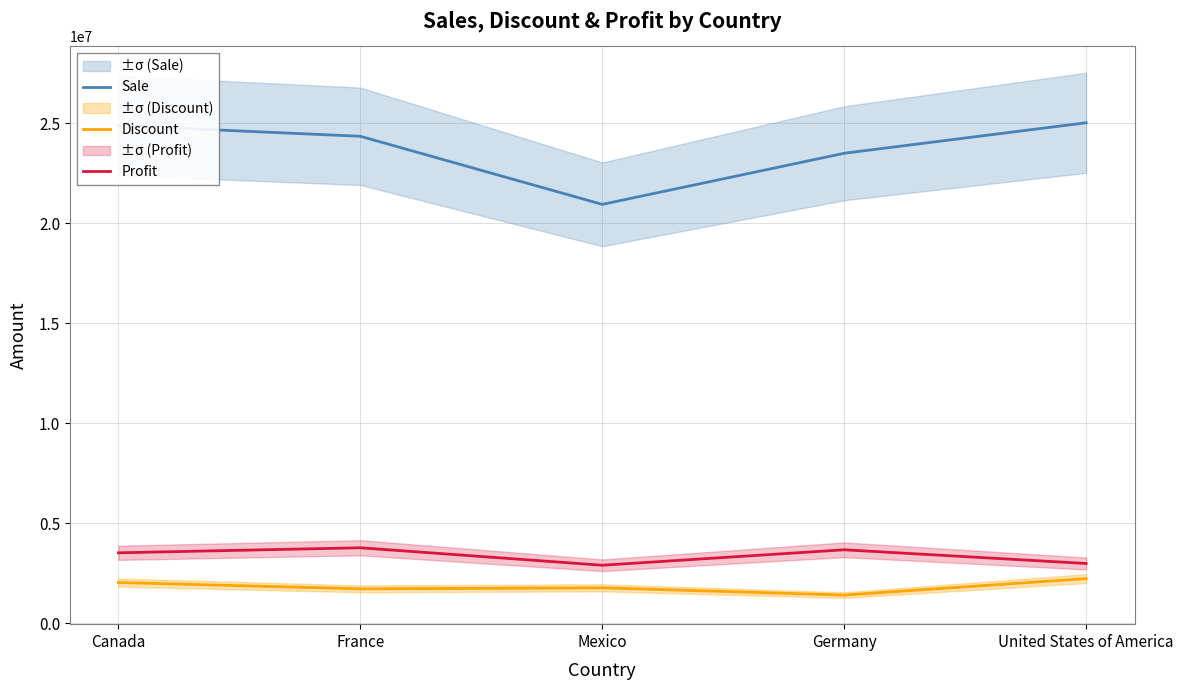

What is the difference between the Sale values at France and Canada?

533482.6